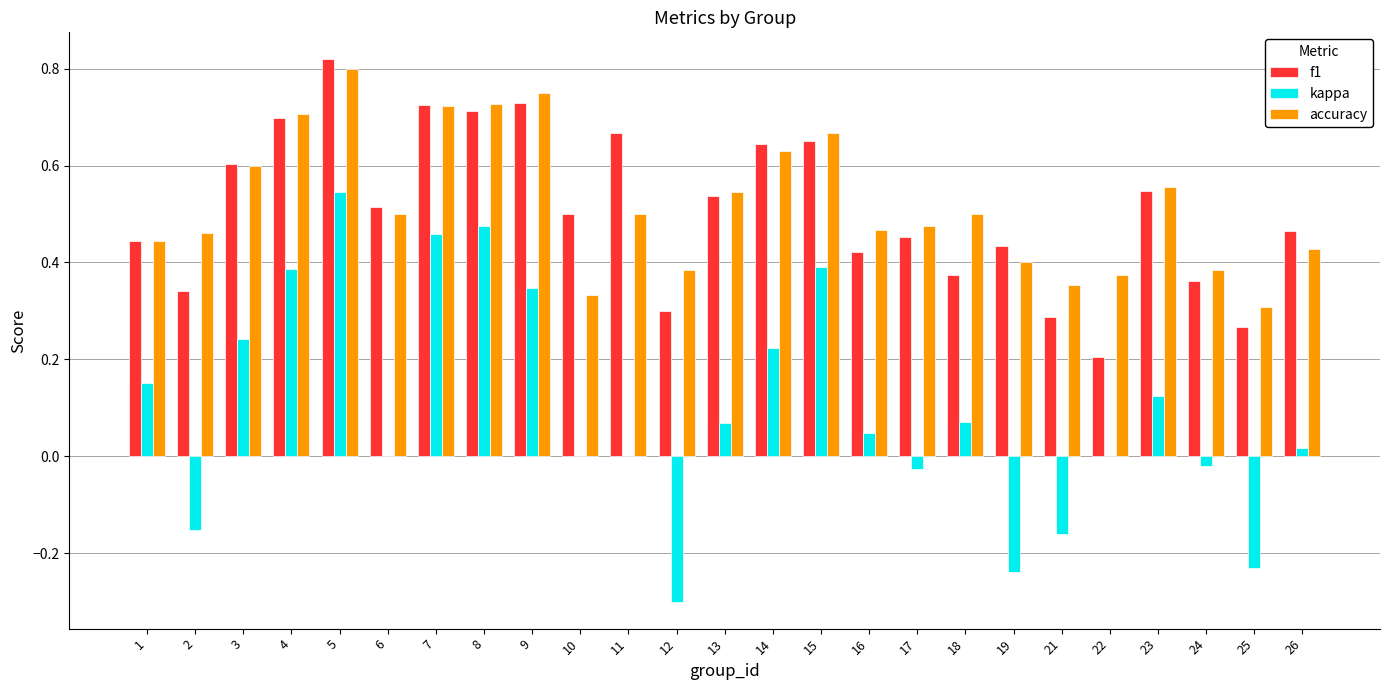

What is the total value across all series at 4?

1.8